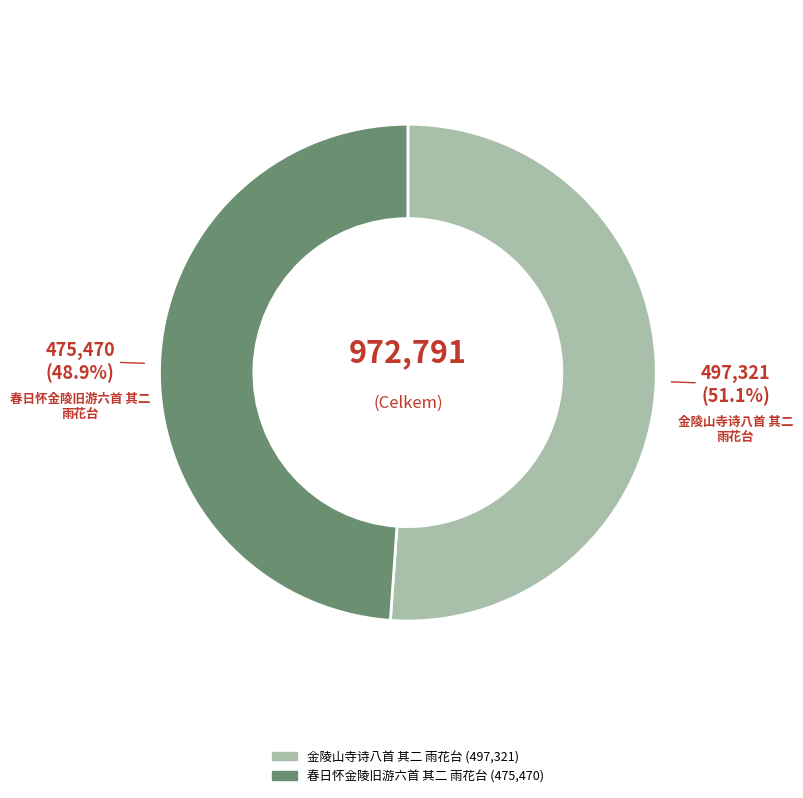

To the nearest percent, what portion does 春日怀金陵旧游六首 其二 雨花台 represent?

49%